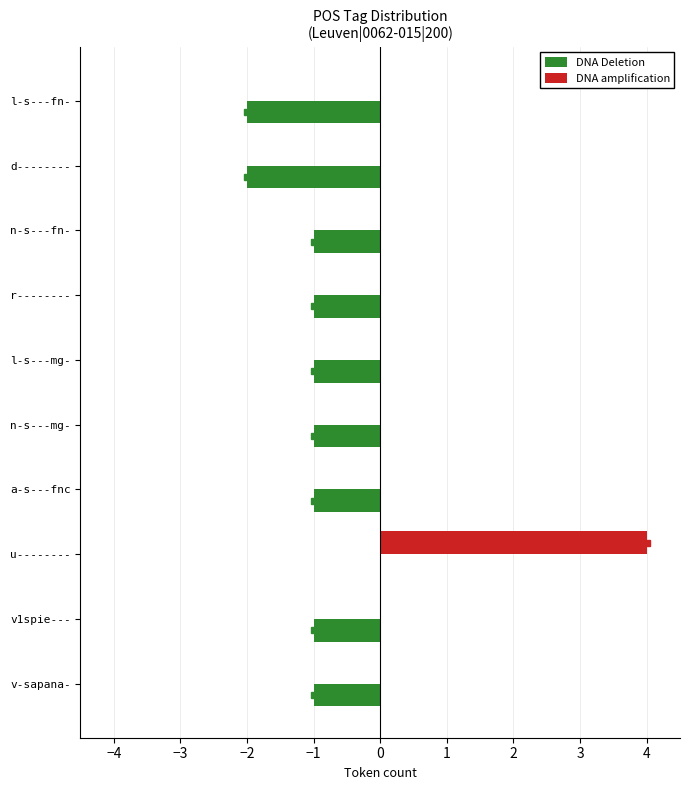

What is the highest value of the DNA amplification series?

4